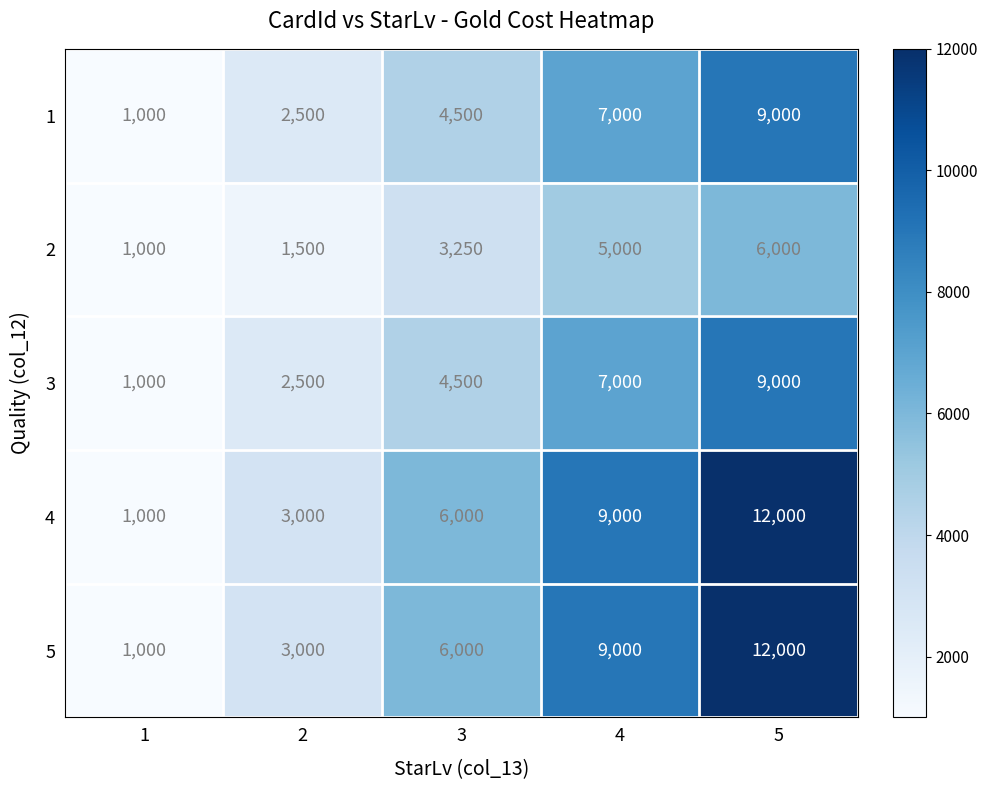

What is the sum of all 2 values?

16750